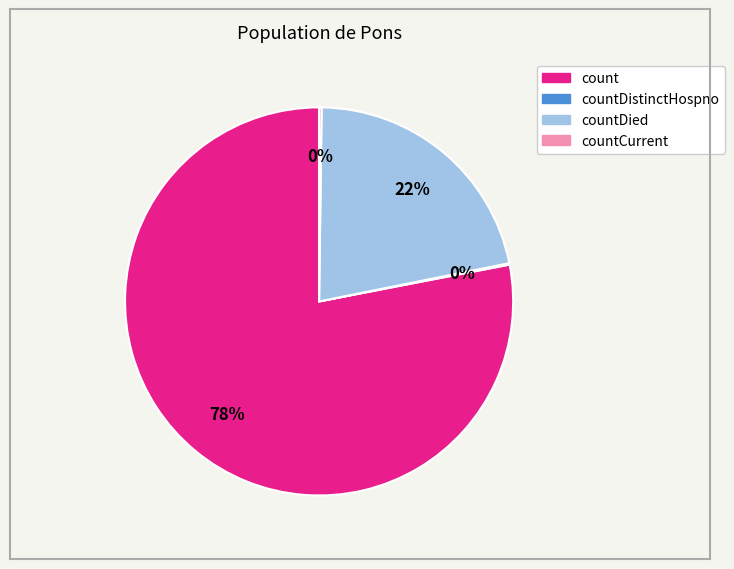

To the nearest percent, what is the average slice percentage?

25%